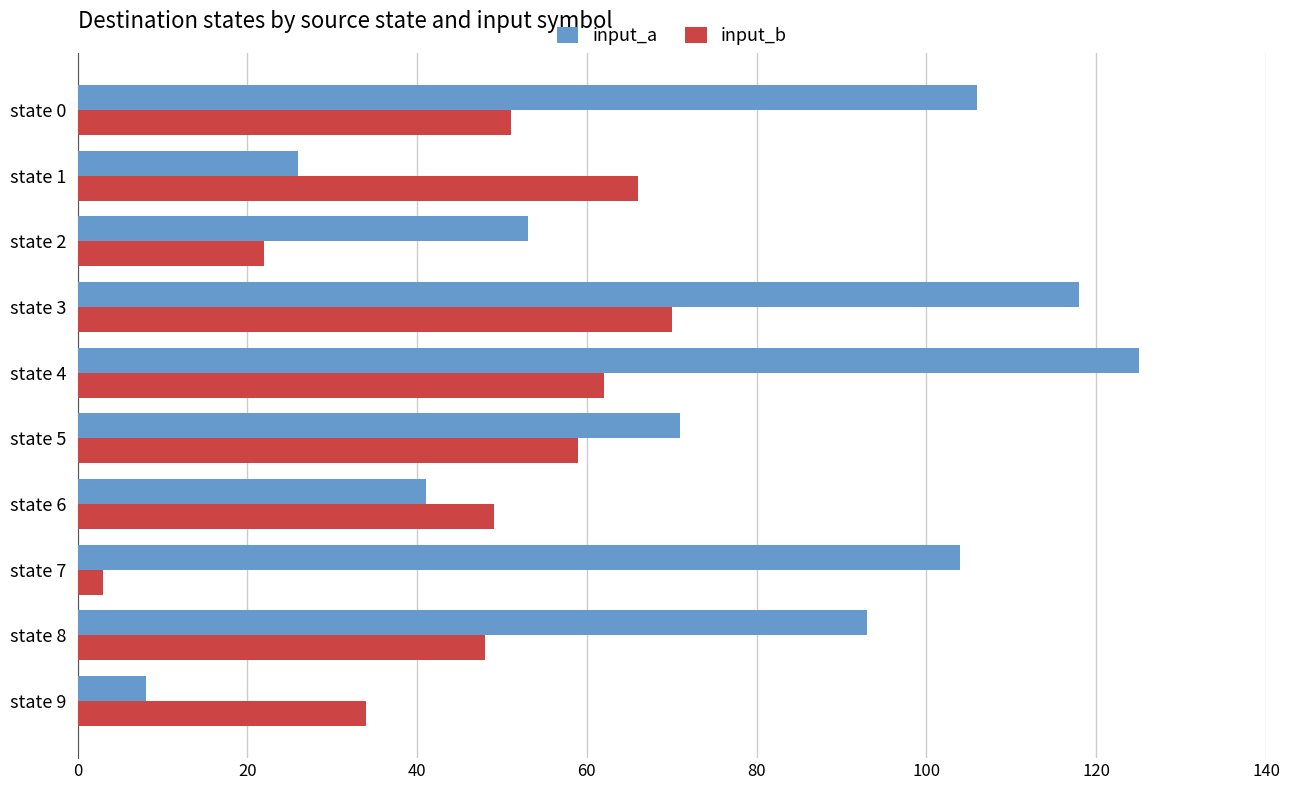

The input_a series shows 125 at state 4. True or false?

True